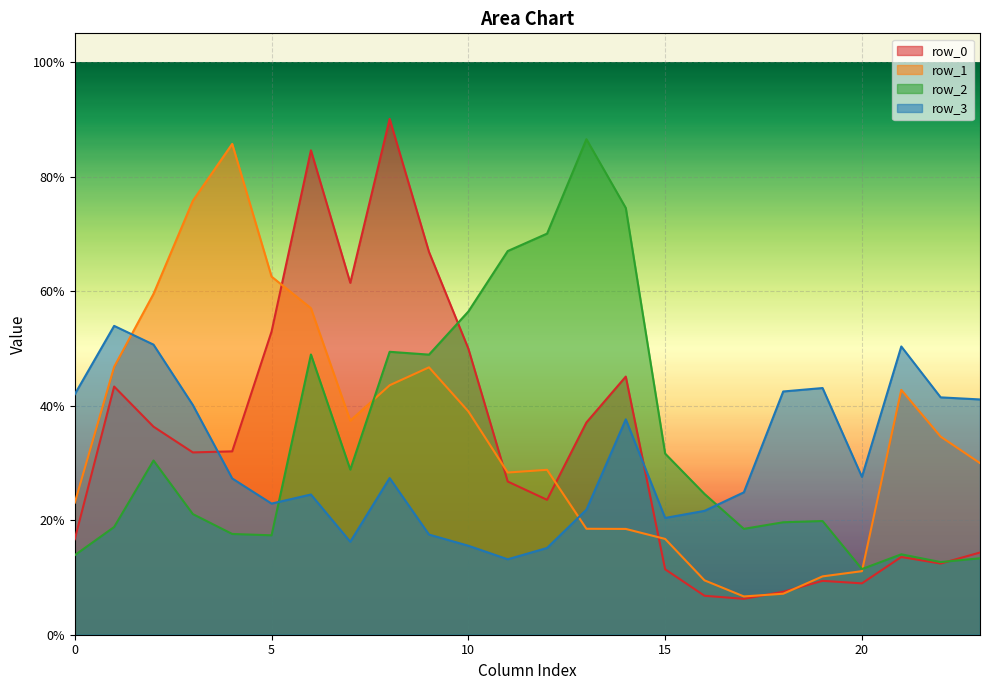

Reading left to right, transcribe all the data shown in this chart.

row_0: 0.2	0.4	0.4	0.3	0.3	0.5	0.8	0.6	0.9	0.7	0.5	0.3	0.2	0.4	0.5	0.1	0.1	0.1	0.1	0.1	0.1	0.1	0.1	0.1
row_1: 0.2	0.5	0.6	0.8	0.9	0.6	0.6	0.4	0.4	0.5	0.4	0.3	0.3	0.2	0.2	0.2	0.1	0.1	0.1	0.1	0.1	0.4	0.3	0.3
row_2: 0.1	0.2	0.3	0.2	0.2	0.2	0.5	0.3	0.5	0.5	0.6	0.7	0.7	0.9	0.7	0.3	0.2	0.2	0.2	0.2	0.1	0.1	0.1	0.1
row_3: 0.4	0.5	0.5	0.4	0.3	0.2	0.2	0.2	0.3	0.2	0.2	0.1	0.2	0.2	0.4	0.2	0.2	0.2	0.4	0.4	0.3	0.5	0.4	0.4